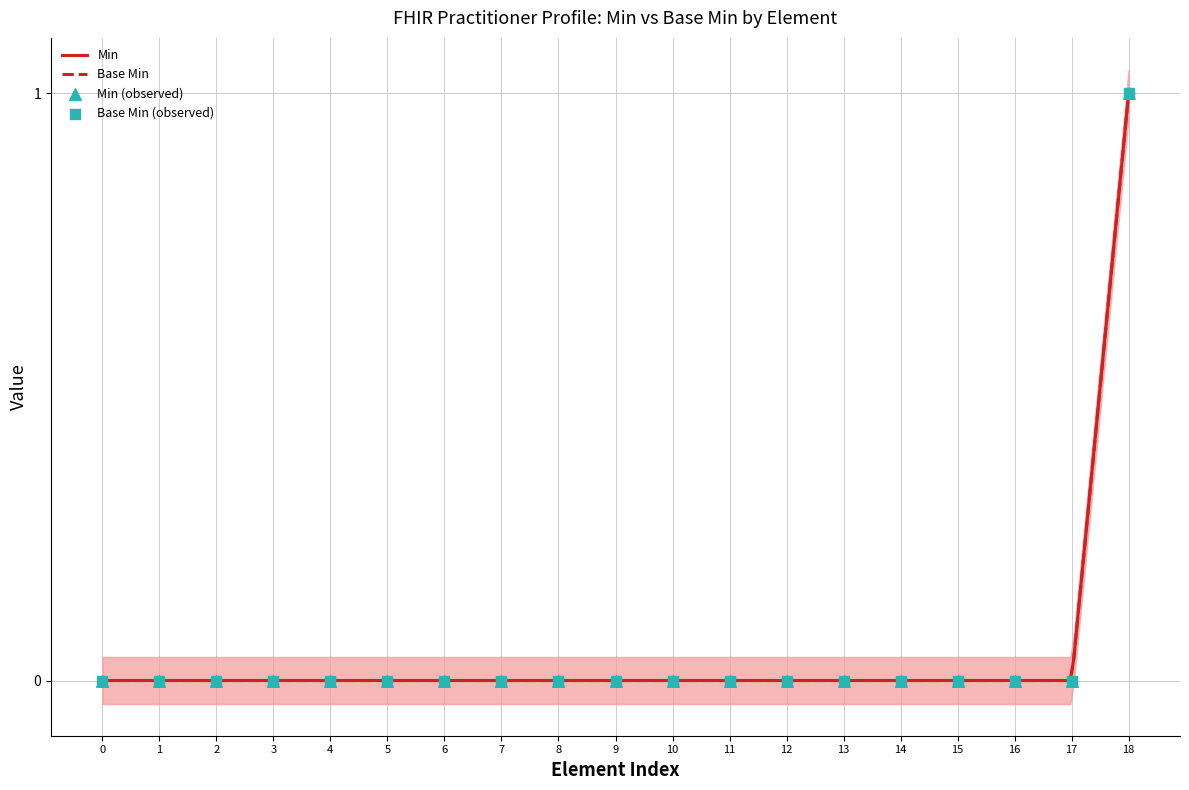

Is the value of Base Min at Practitioner.implicitRules greater than the value of Min at Practitioner.name?

No